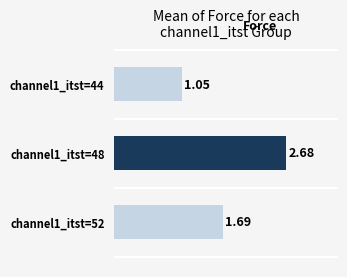

List the labels in order of value, smallest first.

channel1_itst=44, channel1_itst=52, channel1_itst=48